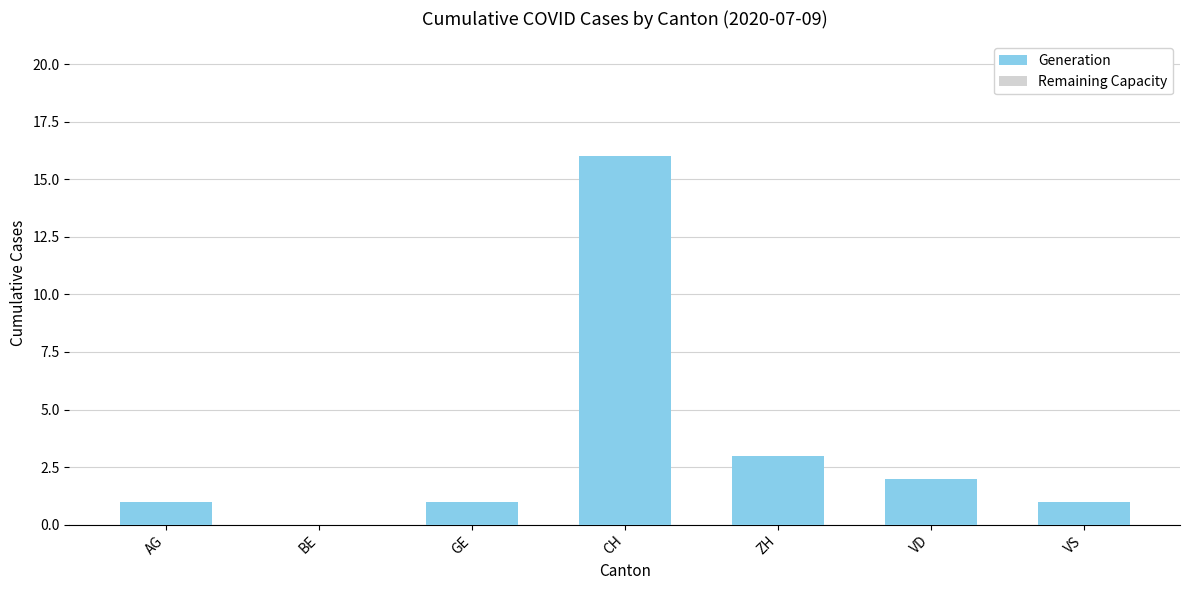

Reading left to right, extract all data points from this chart.

AG=1	BE=0	GE=1	CH=16	ZH=3	VD=2	VS=1